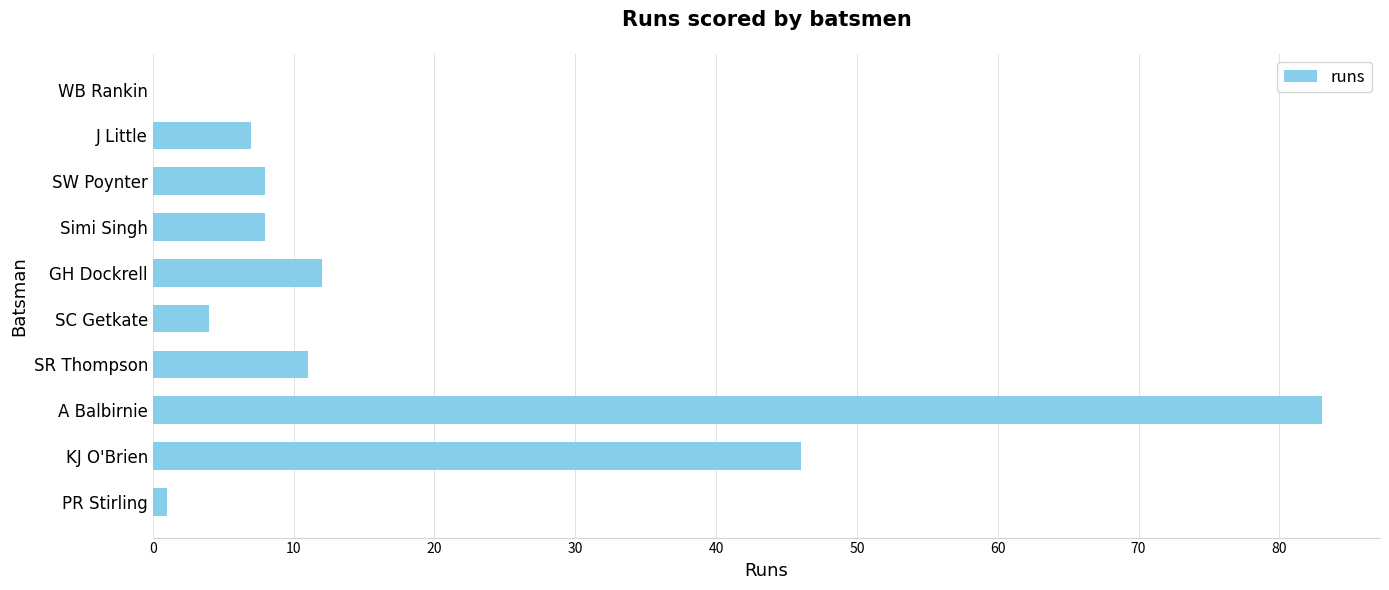

What is the sum of all values?

180